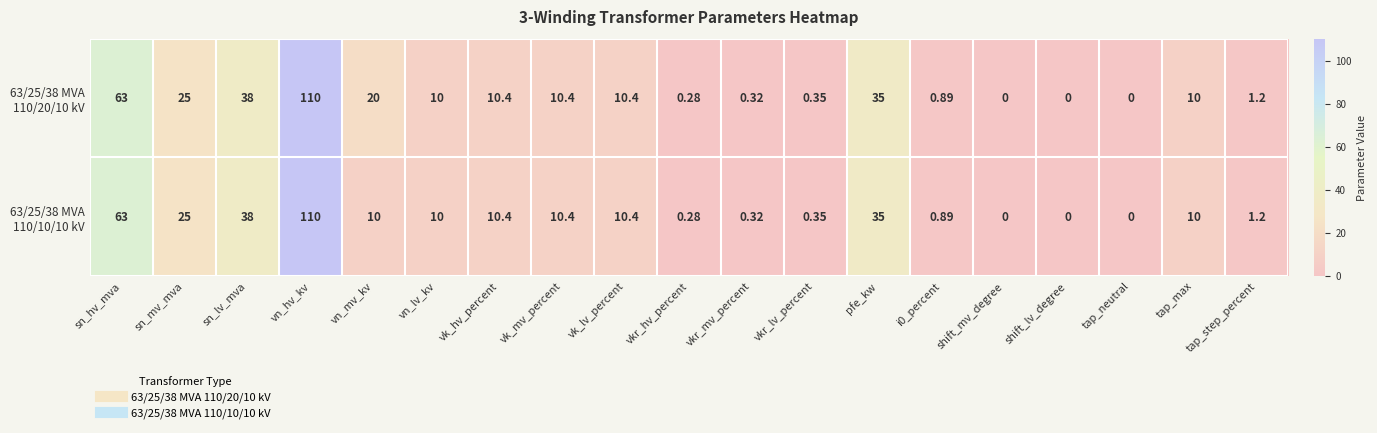

At which category is the sum across all series the highest?

vn_hv_kv